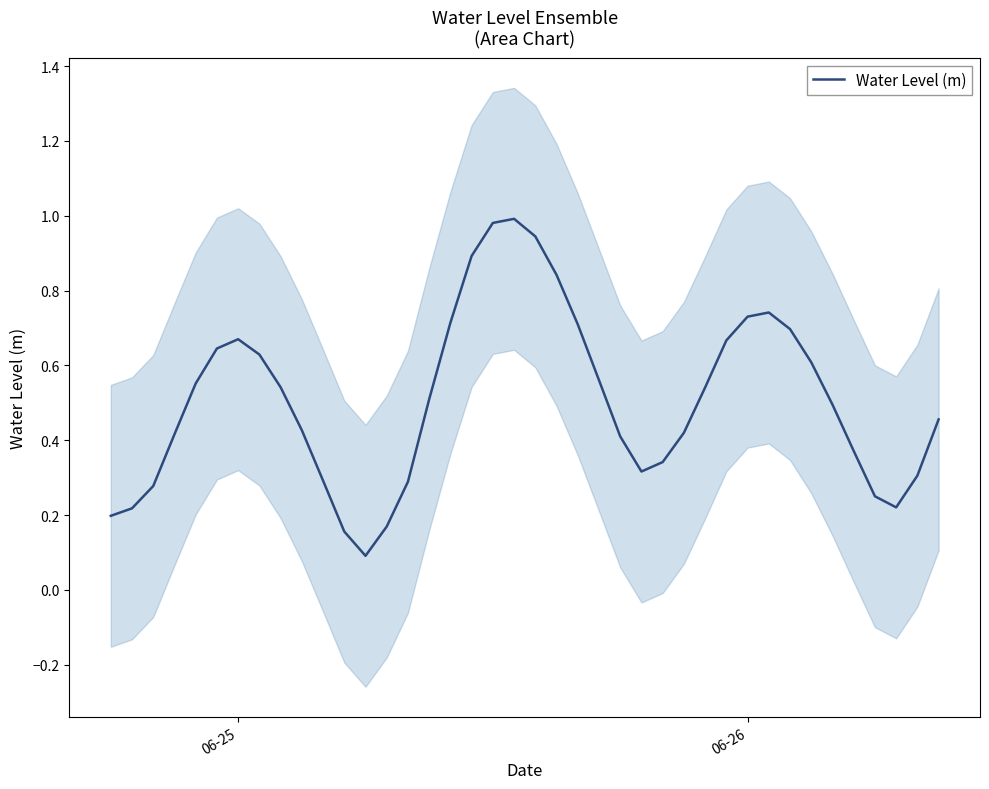

Where is the first local maximum?

06-25